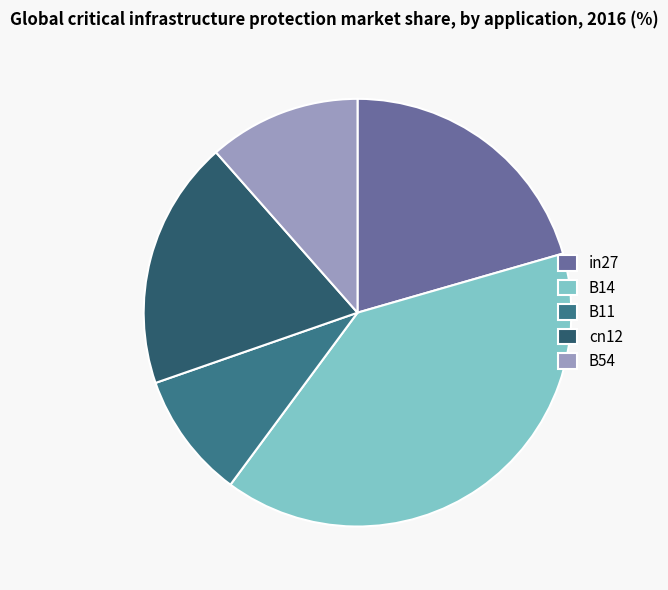

Which slice is the smallest?

B11